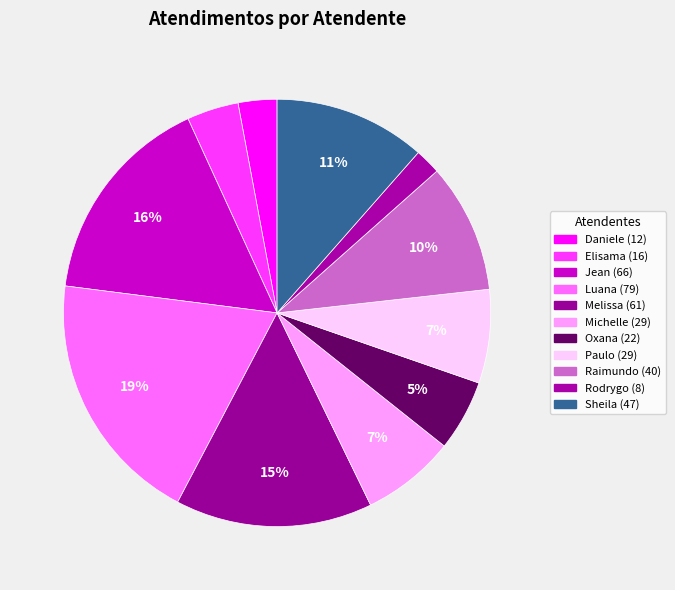

How many slices are in this pie chart?

11